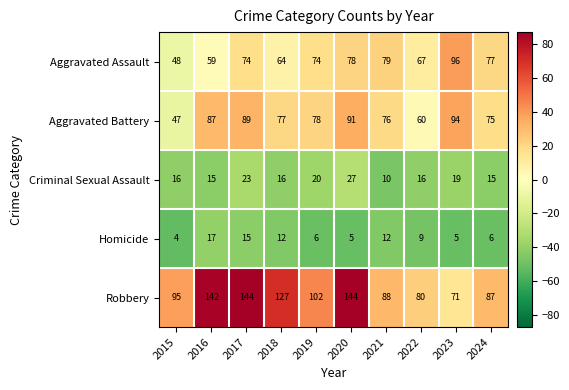

Is it true that Robbery equals 131 at 2022?

False